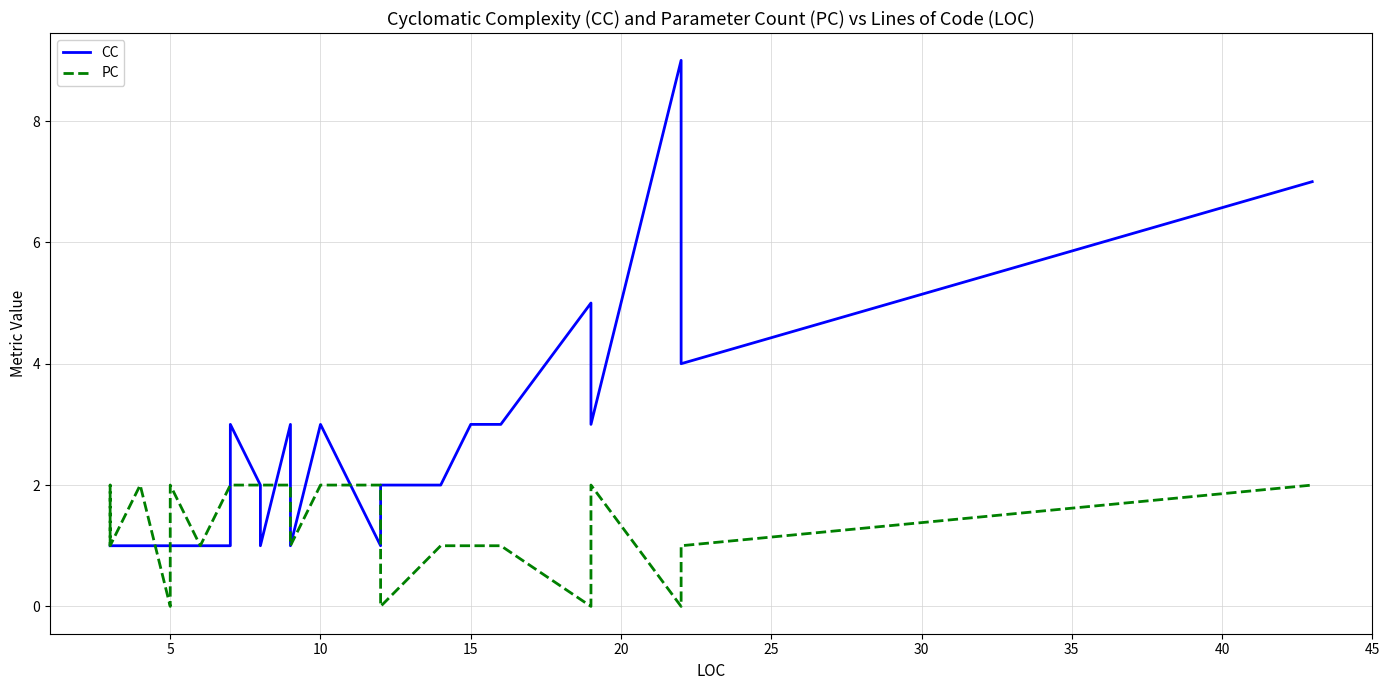

True or false: CC and PC intersect in this chart.

True